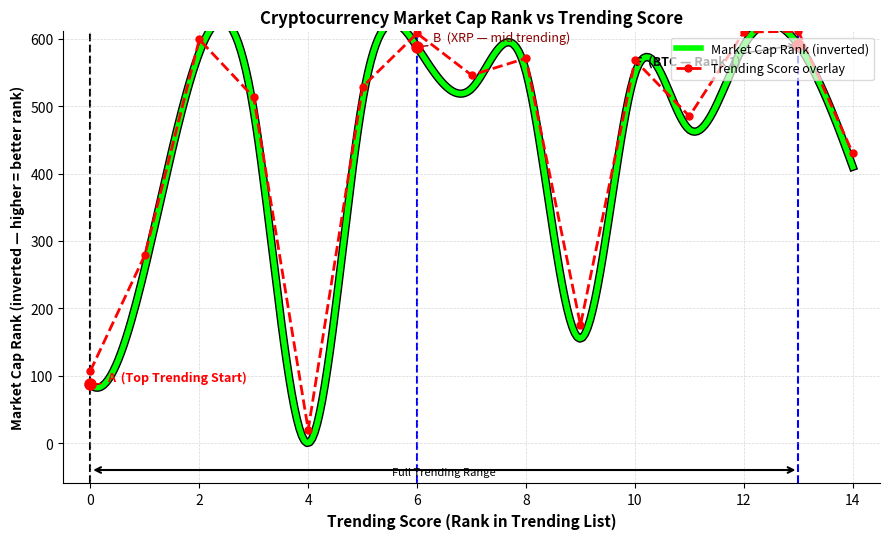

True or false: Trending Score overlay has more than 0 interior local peaks.

True